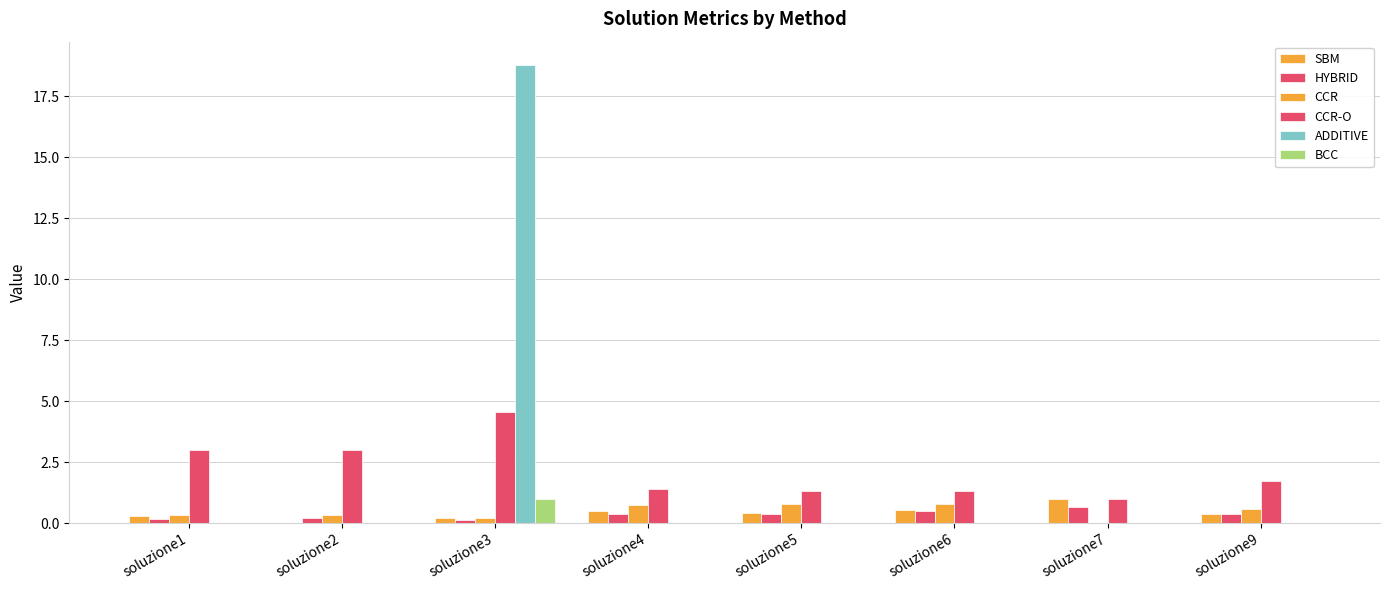

Where is HYBRID nearest to the value 0?

soluzione3